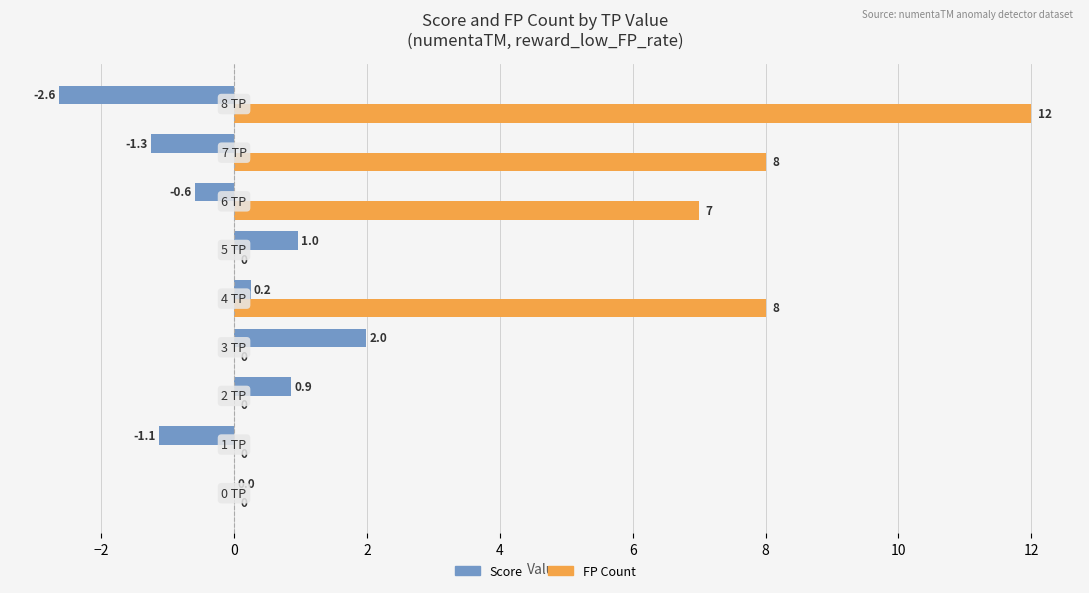

Which series has the largest total across all categories?

FP Count